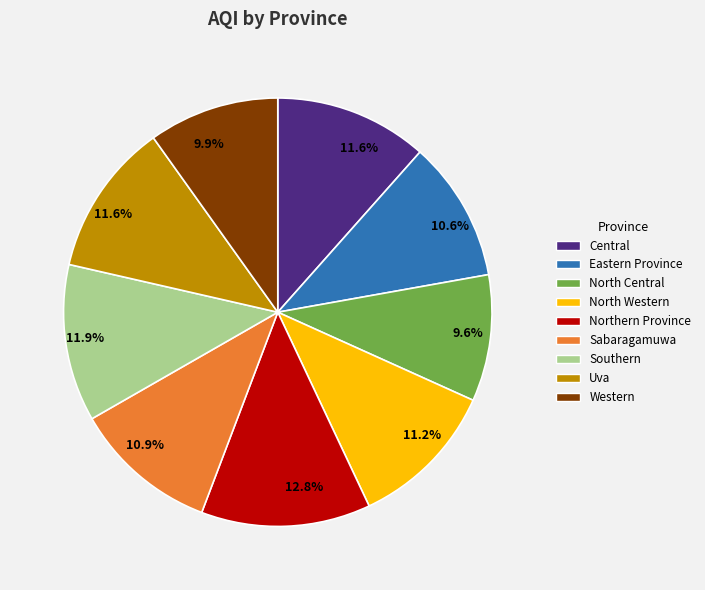

What is the largest slice in the pie chart?

Northern Province